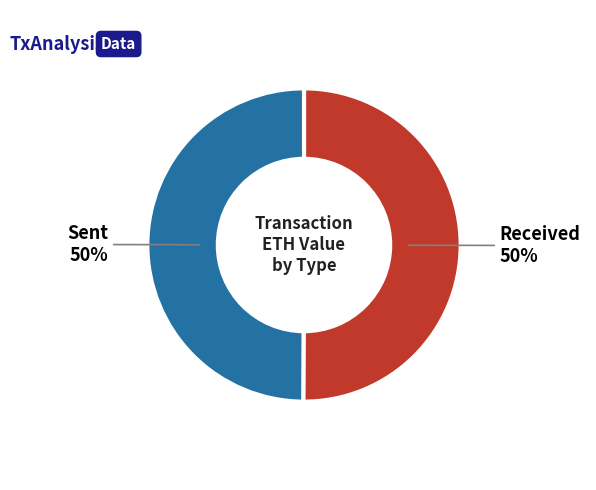

To the nearest percent, what is the average slice percentage?

50%